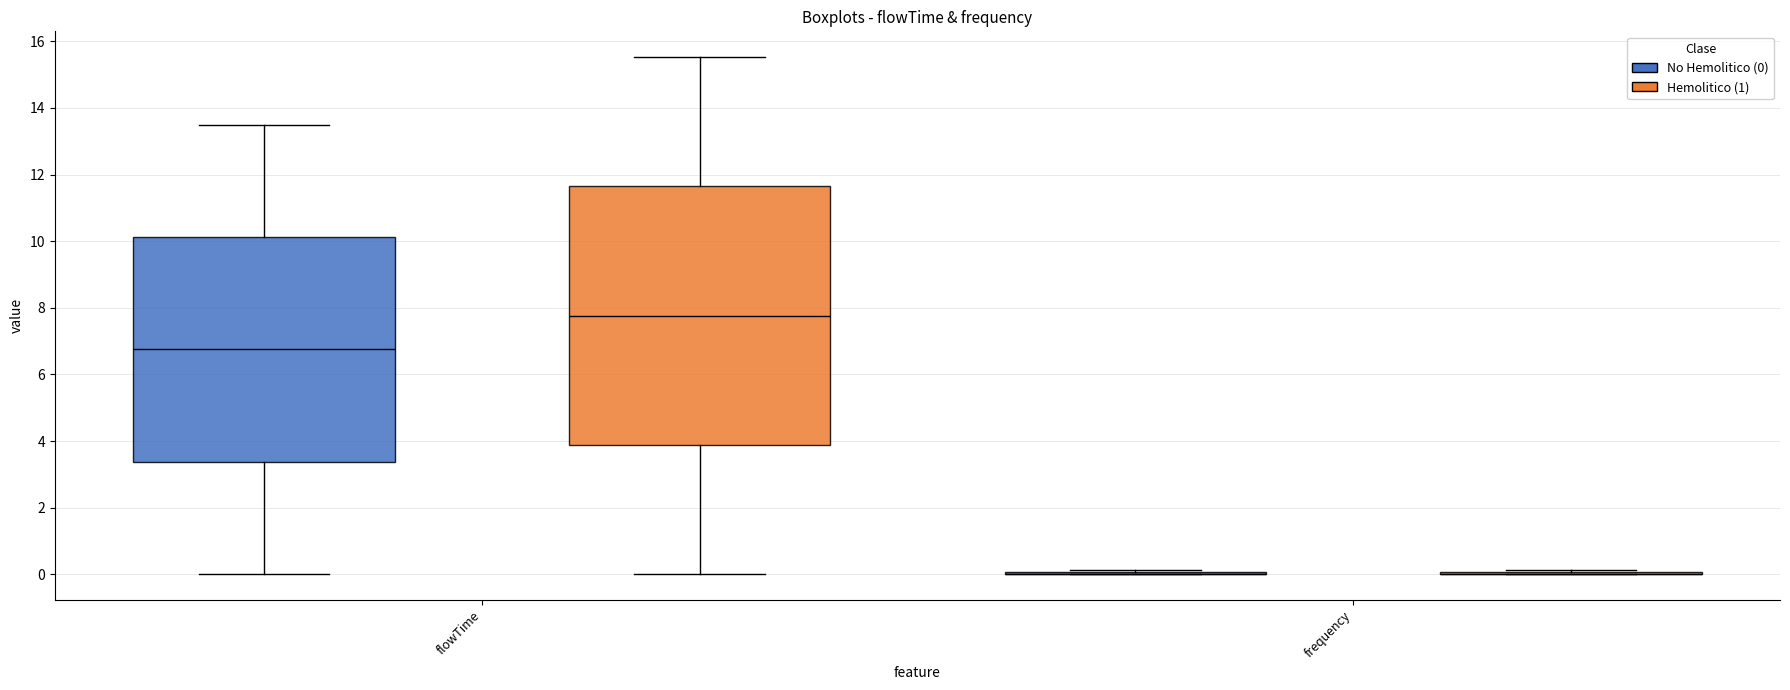

Reading left to right, transcribe this box plot: for each box, give where its median line is, the range the box spans, and where its two whiskers end, as read against the y-axis. The values are not printed on the chart, so give them approximately, as read against the axis.

flowTime (No Hemolitico (0)): median 6.8, box 3.4 to 10.2, whiskers 0.0 to 13.6
flowTime (Hemolitico (1)): median 7.8, box 3.8 to 11.6, whiskers 0.0 to 15.6
frequency (No Hemolitico (0)): box collapsed to a line at 0.0, whiskers 0.0 to 0.2
frequency (Hemolitico (1)): box collapsed to a line at 0.0, whiskers 0.0 to 0.2